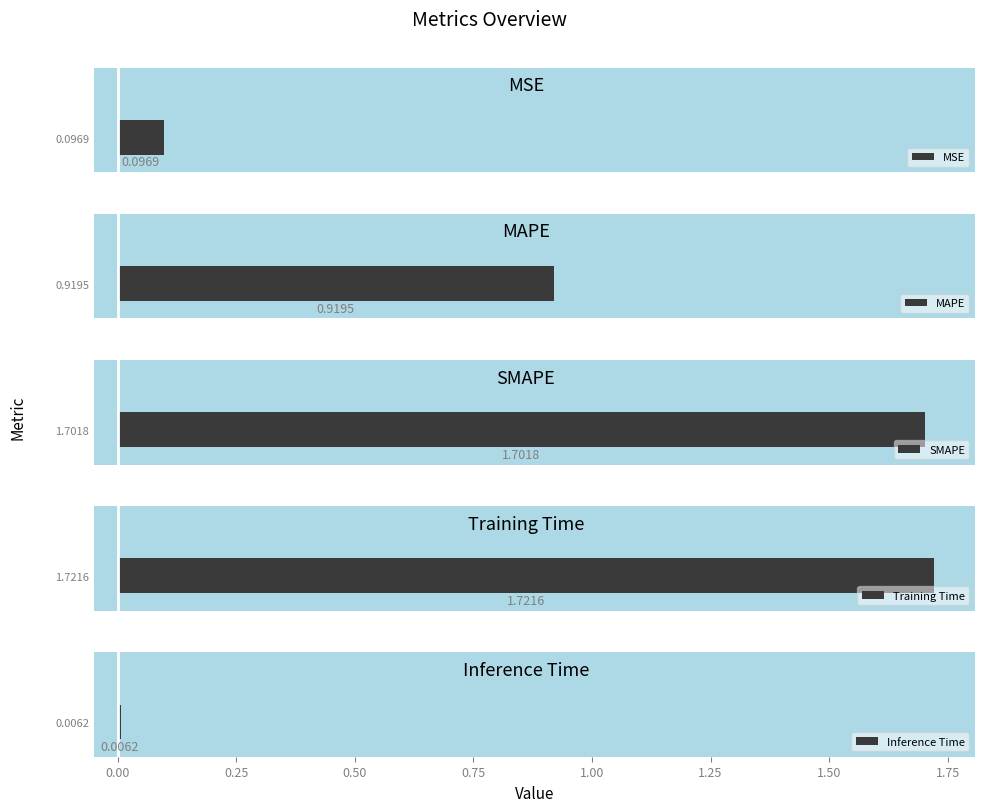

Does the chart contain any negative values?

No